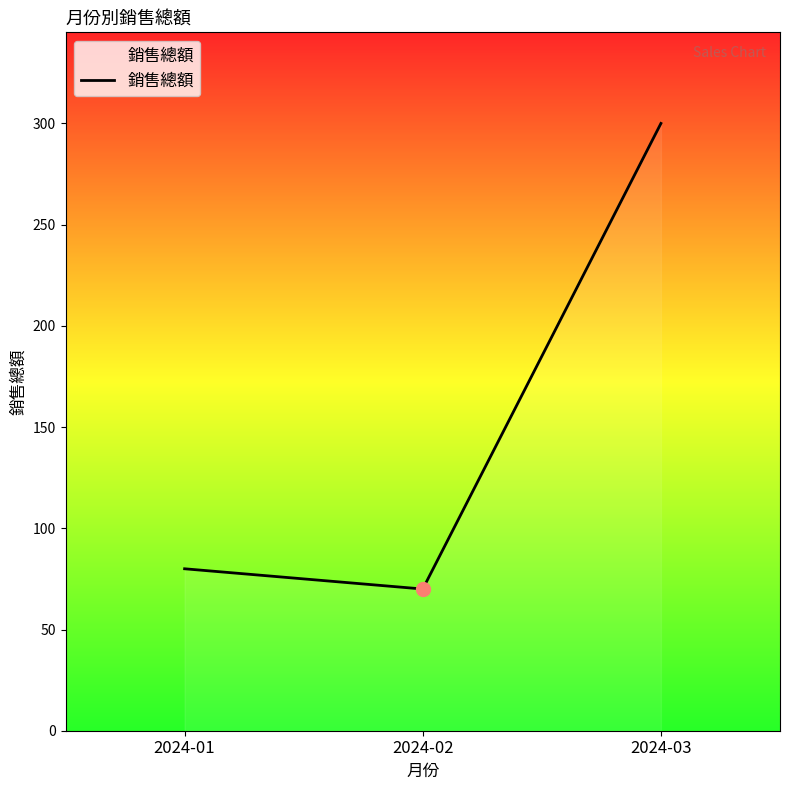

What is the ratio of the value at 2024-02 to the value at 2024-03?

0.2